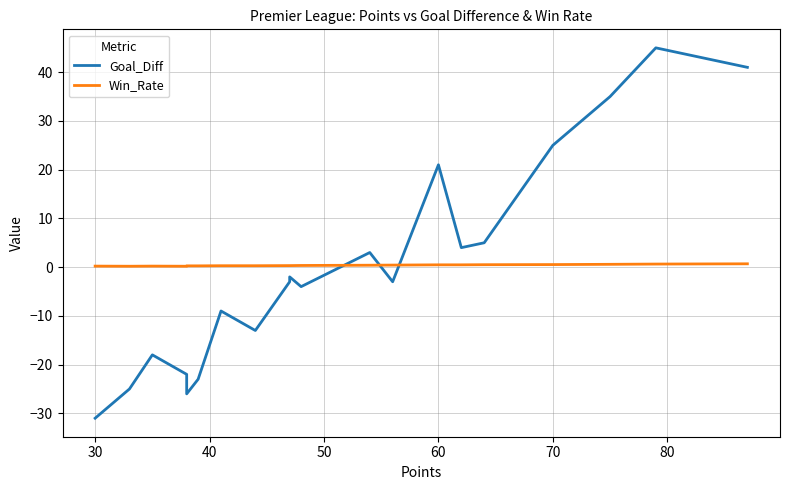

How many lines are shown in the chart?

2